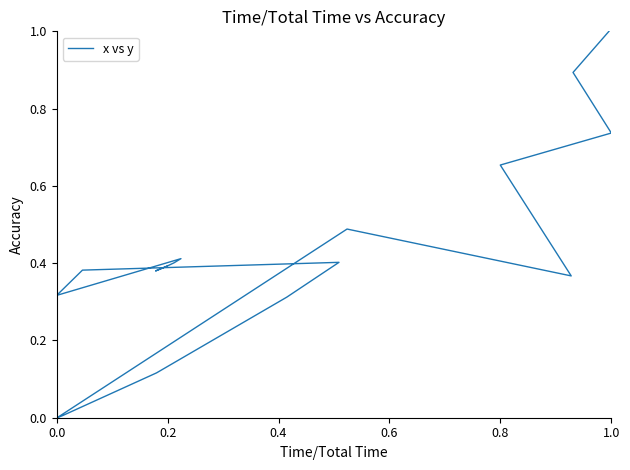

How many points are lower than both their immediate neighbors (excluding endpoints)?

4